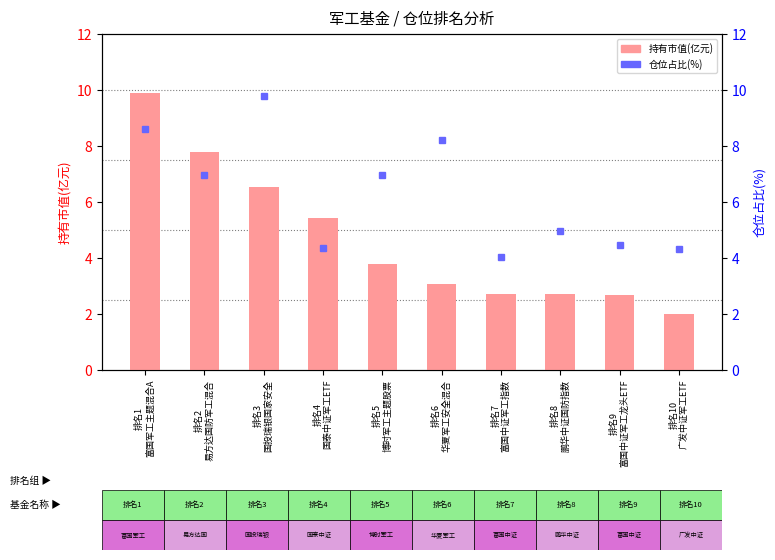

At which label does 仓位占比(%) first exceed 6?

排名1
富国军工主题混合A